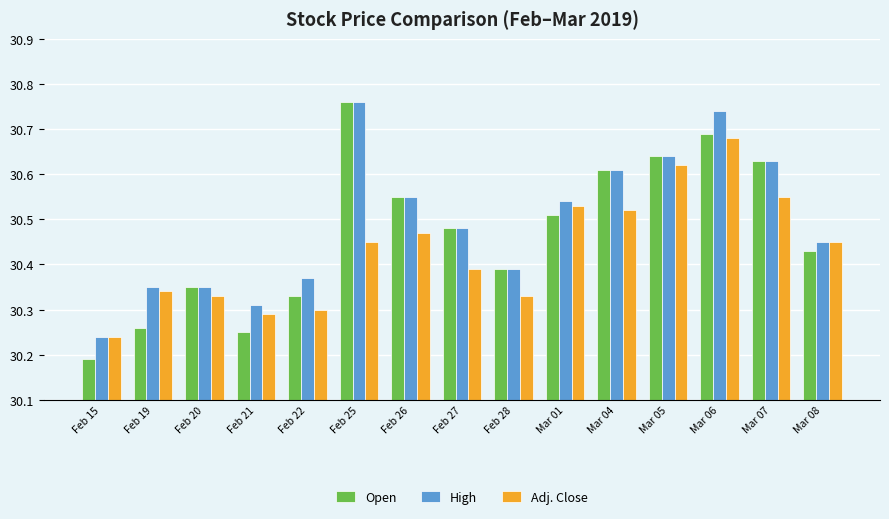

What is the total value across all series at Mar 07?

91.8